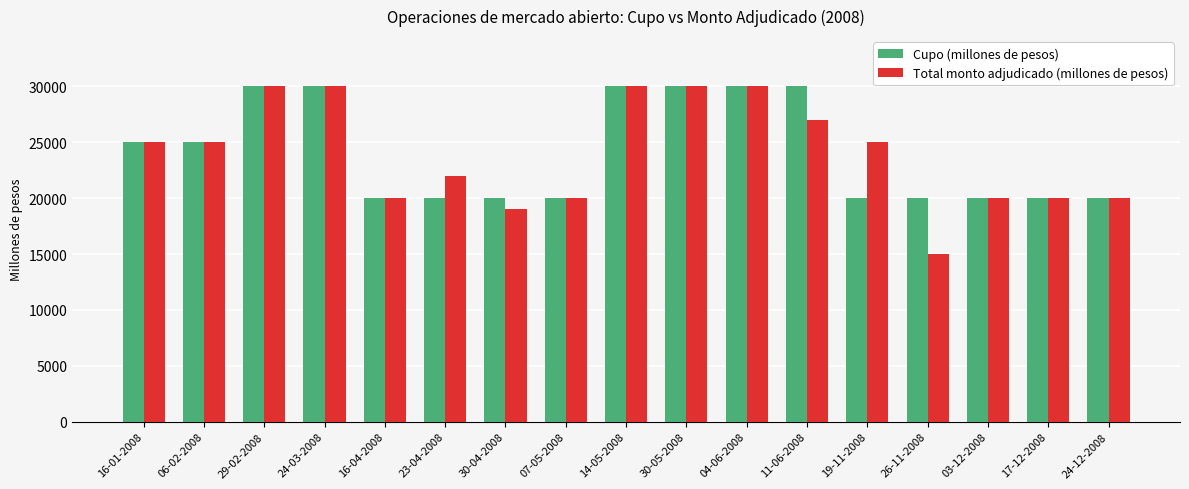

What is the total value across all series at 24-12-2008?

40000